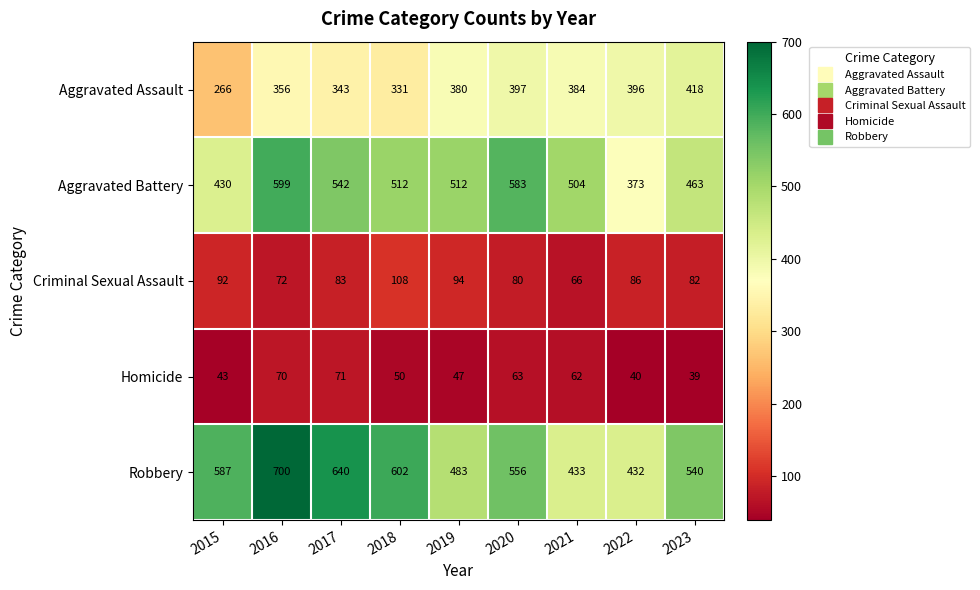

The Aggravated Battery series shows 512 at 2019. True or false?

True